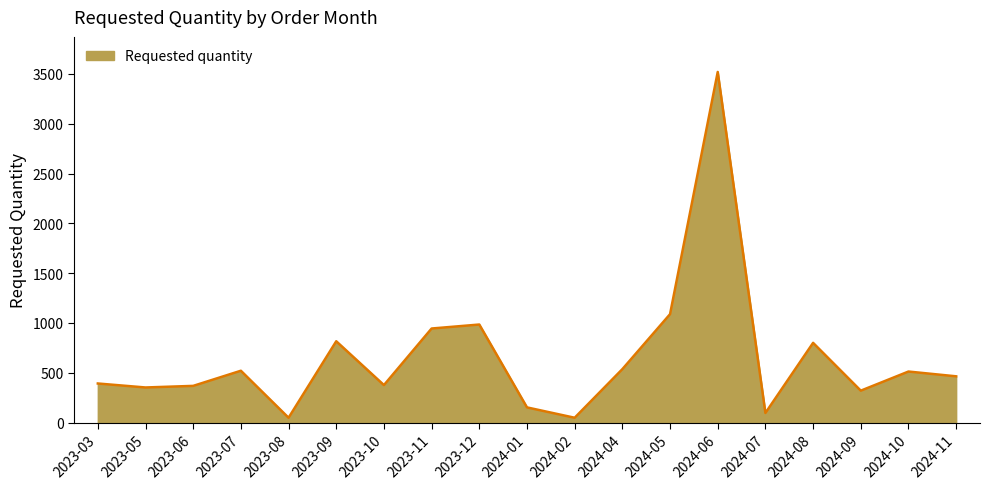

What is the sum of the values at 2024-05 and 2024-10?

1600